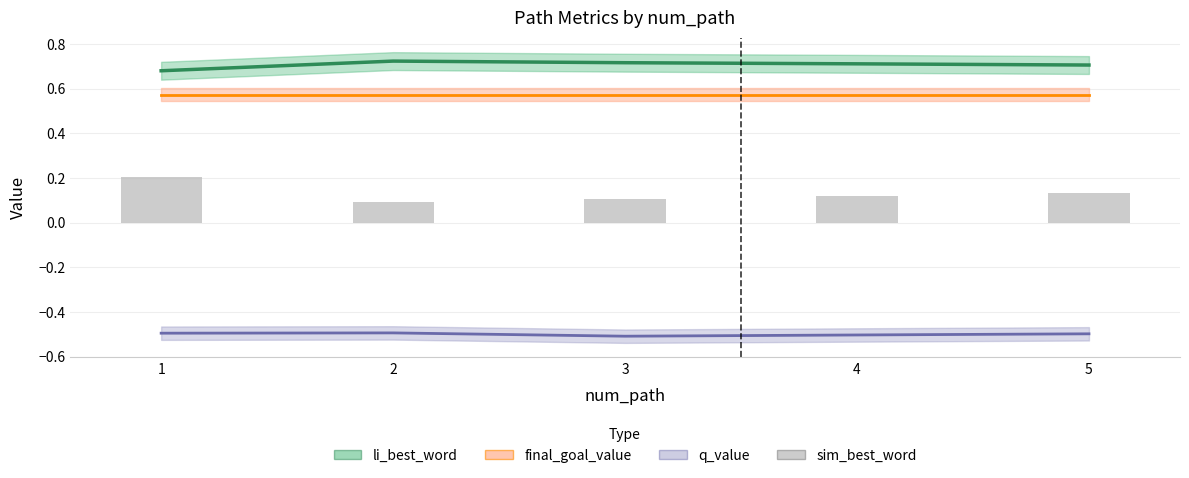

Rank the categories by value from lowest to highest.

2, 3, 4, 5, 1